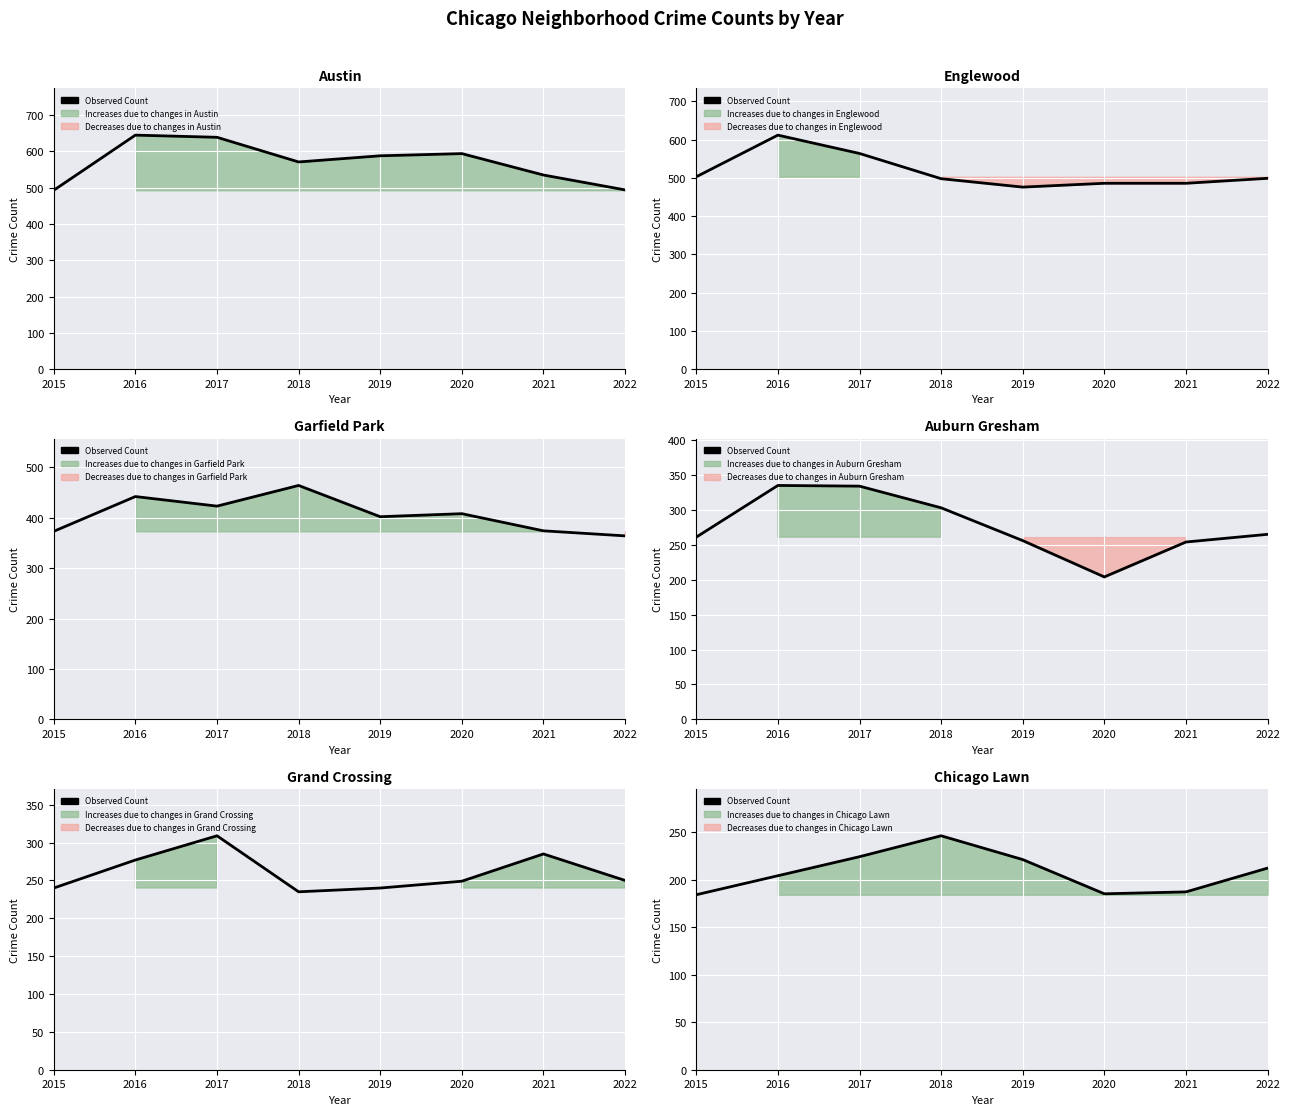

Does the chart display data point markers on the line(s)?

No